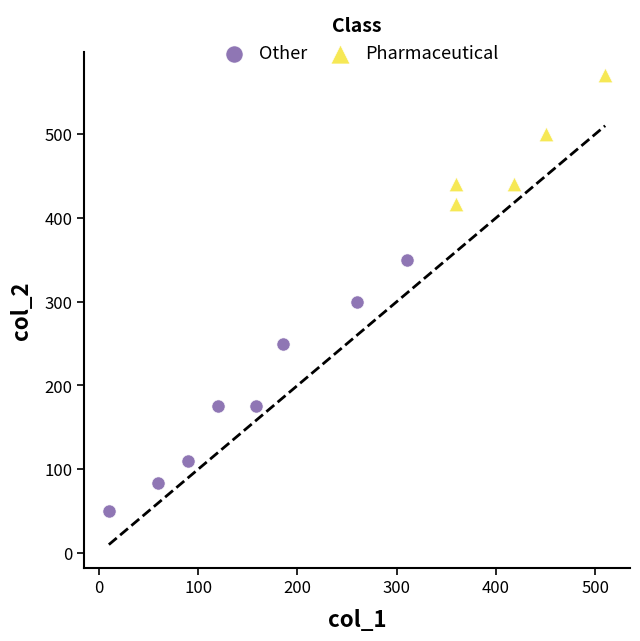

Which series reaches the minimum Y coordinate?

Other